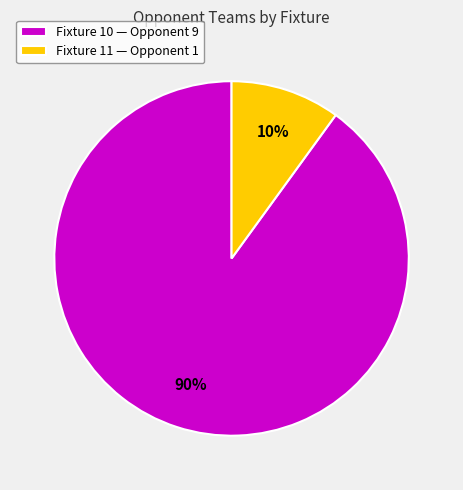

How many segments does this pie chart have?

2